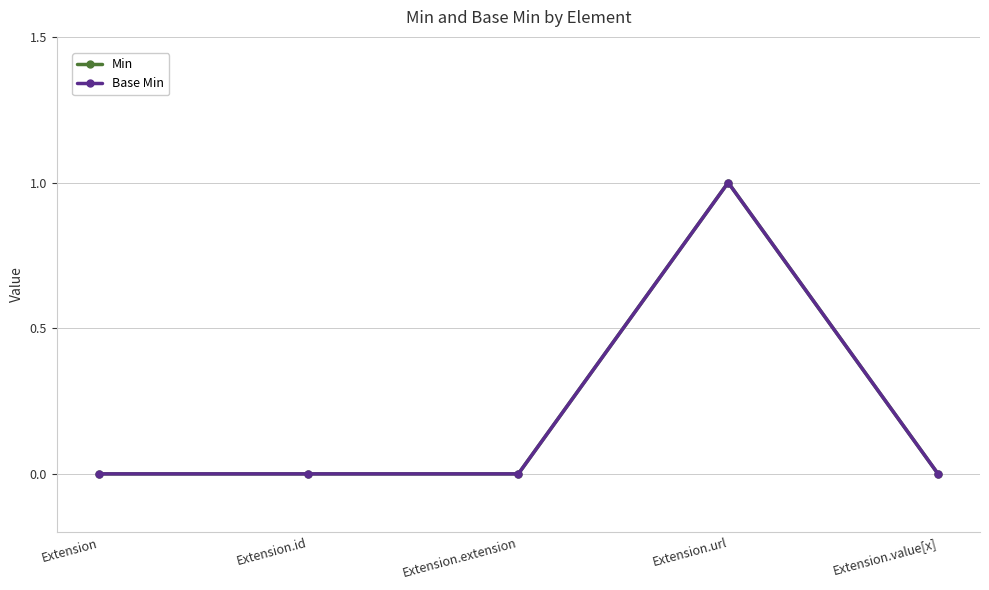

True or false: Min and Base Min intersect in this chart.

False